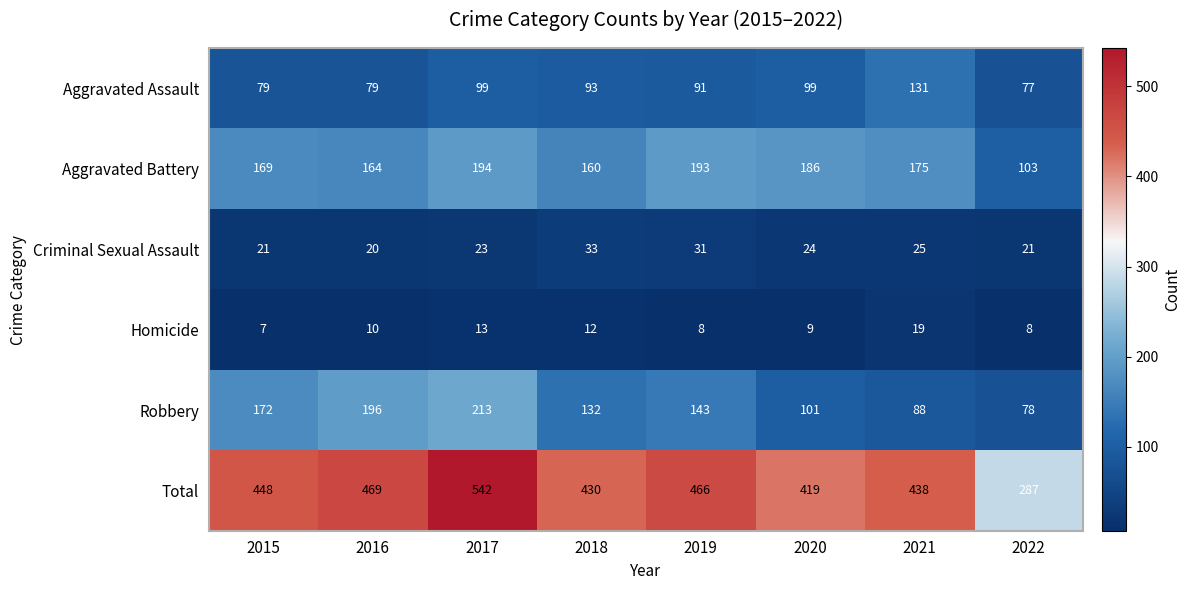

Is it true that Aggravated Assault equals 79 at 2015?

True